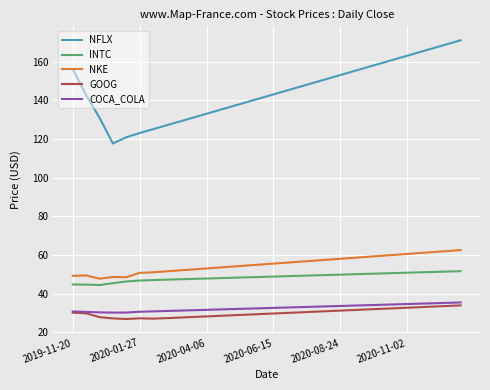

Which series has the largest range (max minus min)?

NFLX